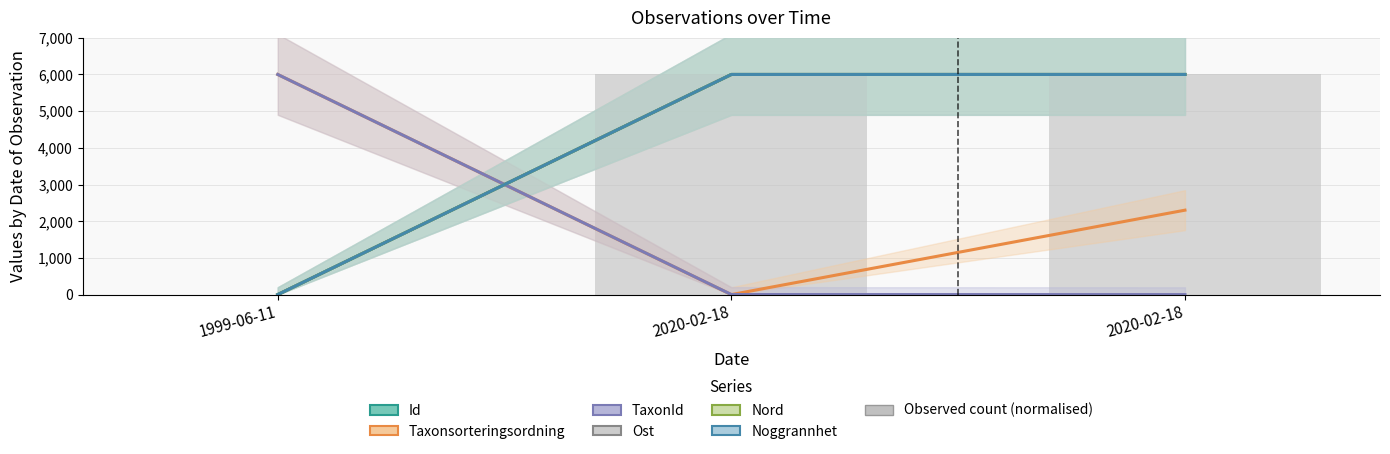

At which label does TaxonId first exceed 1?

1999-06-11